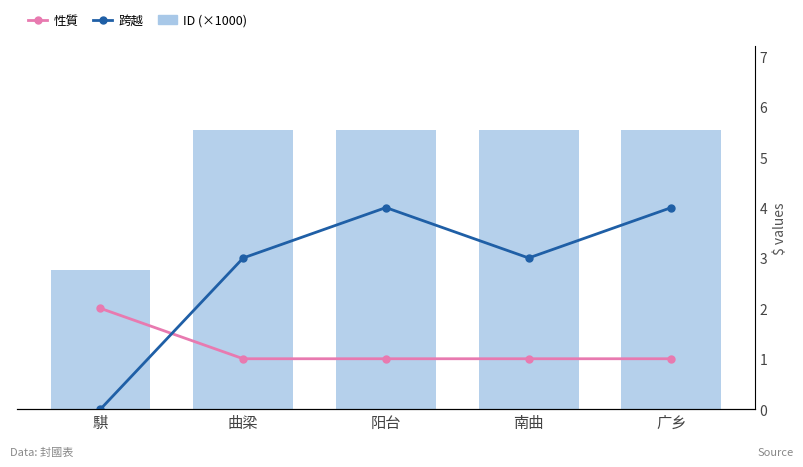

What is the difference between the highest and lowest values at 曲梁?

20.1